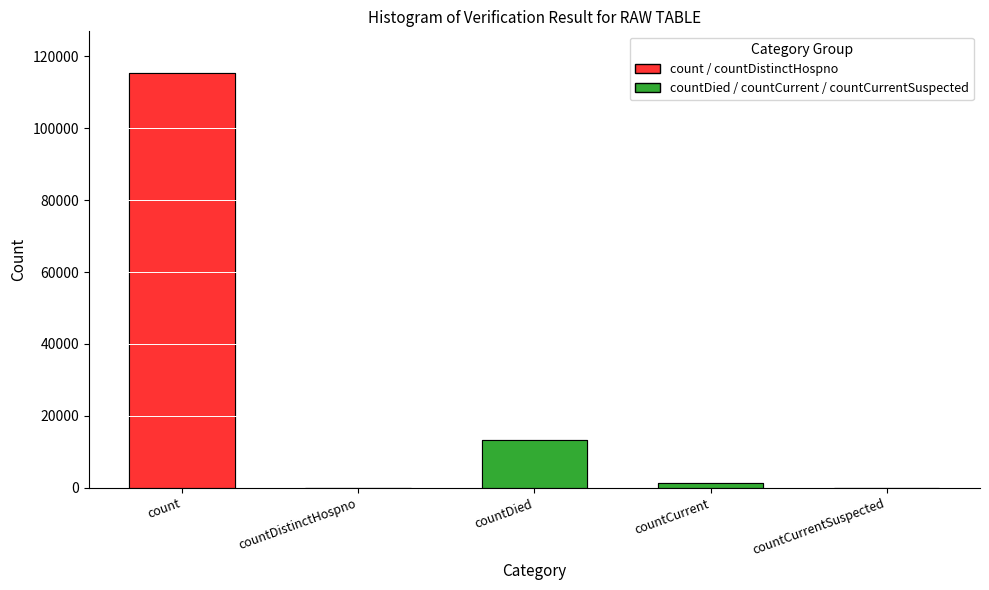

Which label corresponds to the largest value in the chart?

count